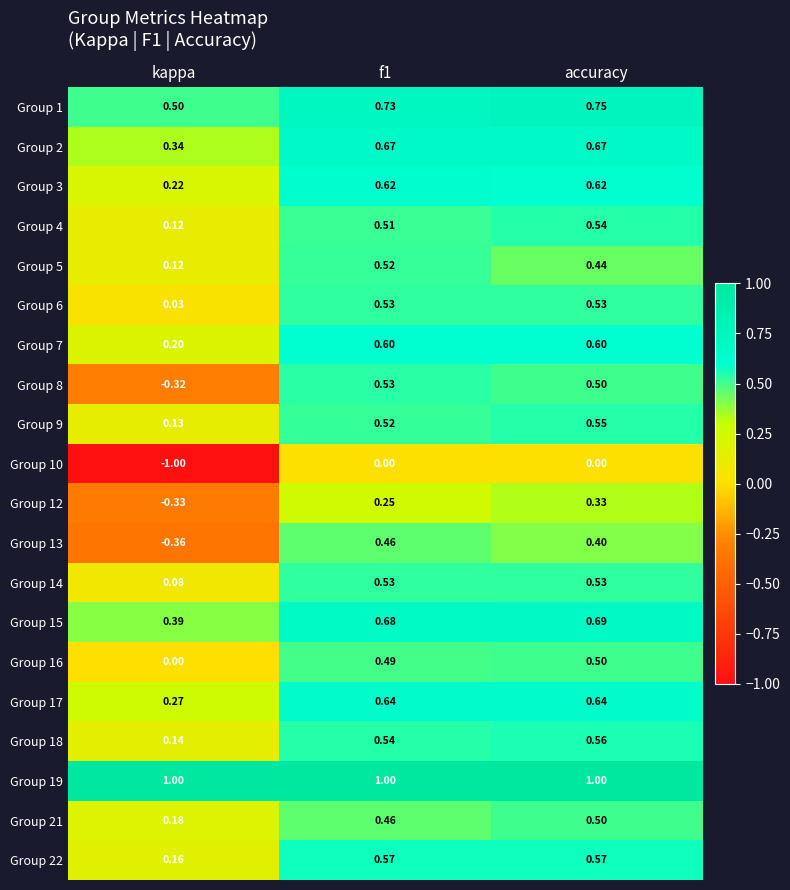

Which category has the lowest value in the Group 22 series?

kappa